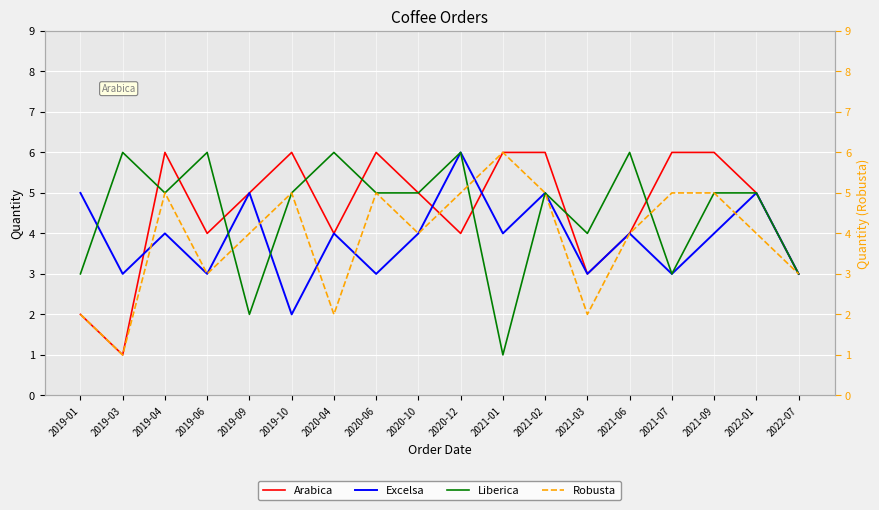

What is the highest value of the Excelsa series?

6